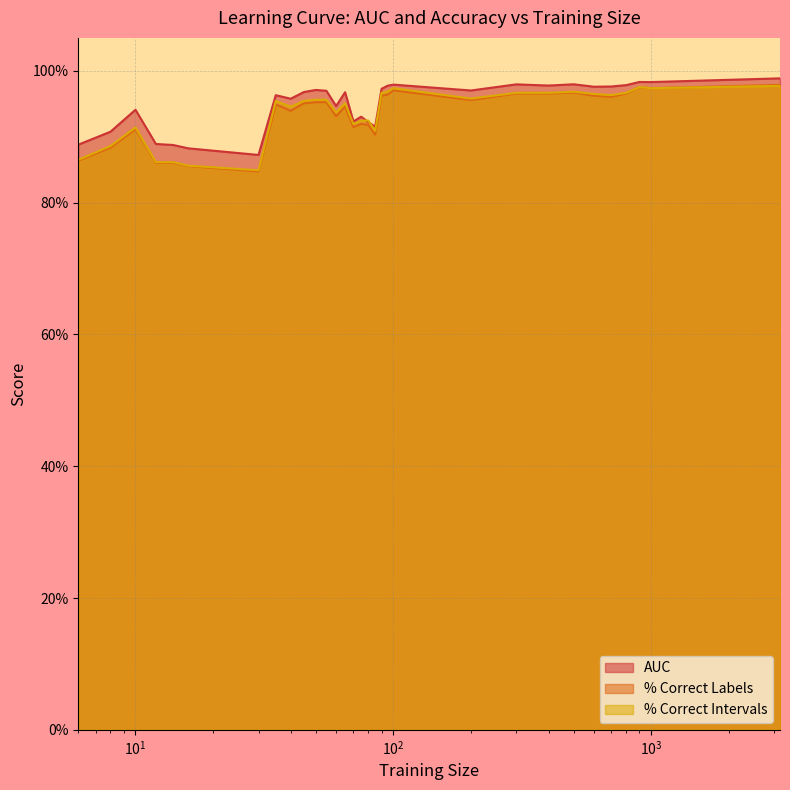

What is the value of the percent.correct.intervals point at the 31st from the left?

97.7